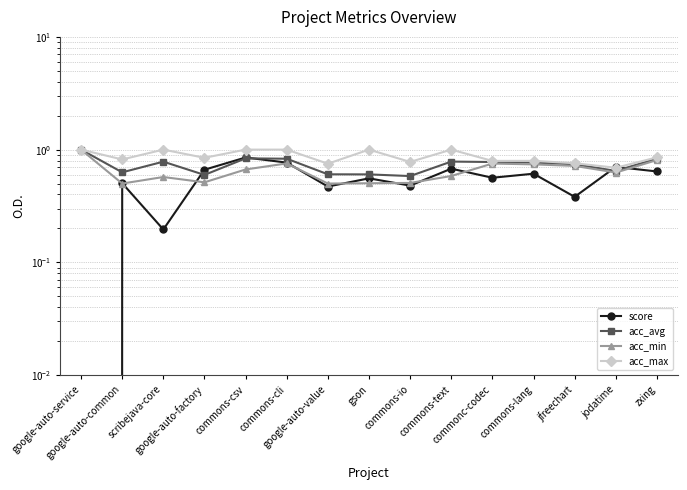

Where is the first local minimum for acc_max?

google-auto-common